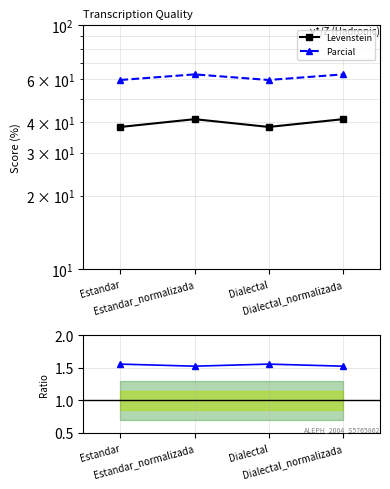

At which category does Parcial reach its first local valley?

Dialectal